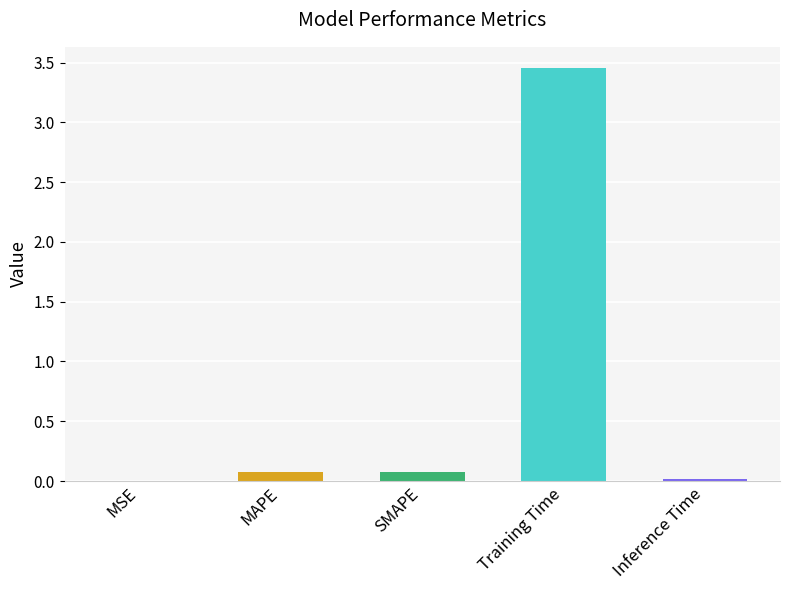

Which label corresponds to the largest value in the chart?

Training Time